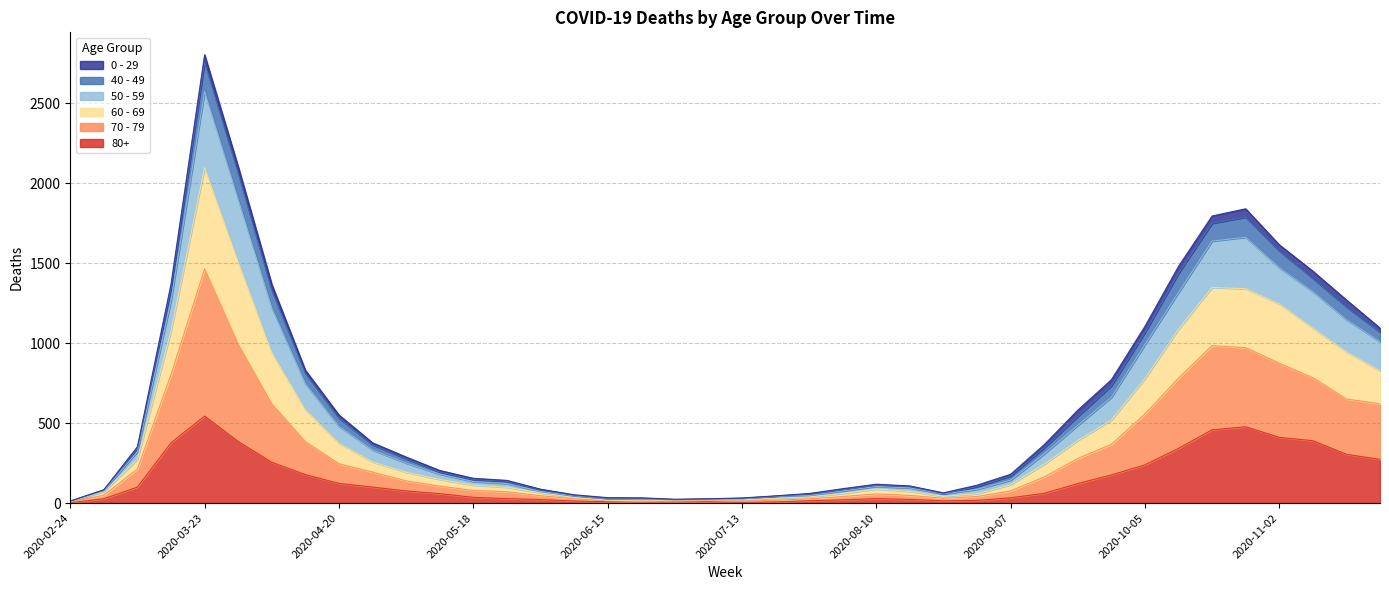

How many interior local peaks does the 70 - 79 series have?

3